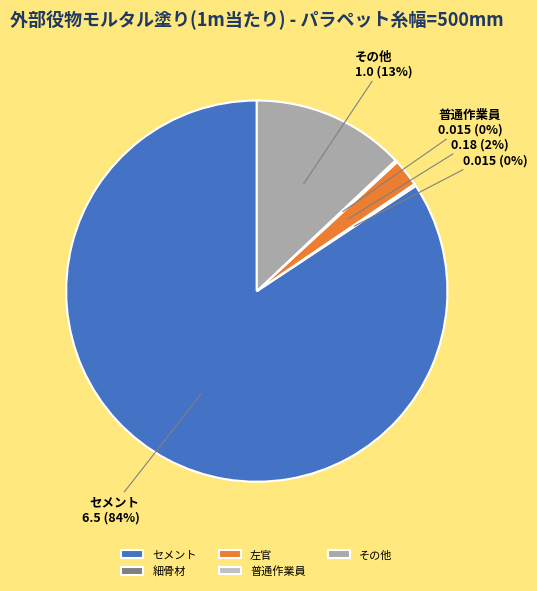

What percentage is the その他 slice, to the nearest percent?

13%